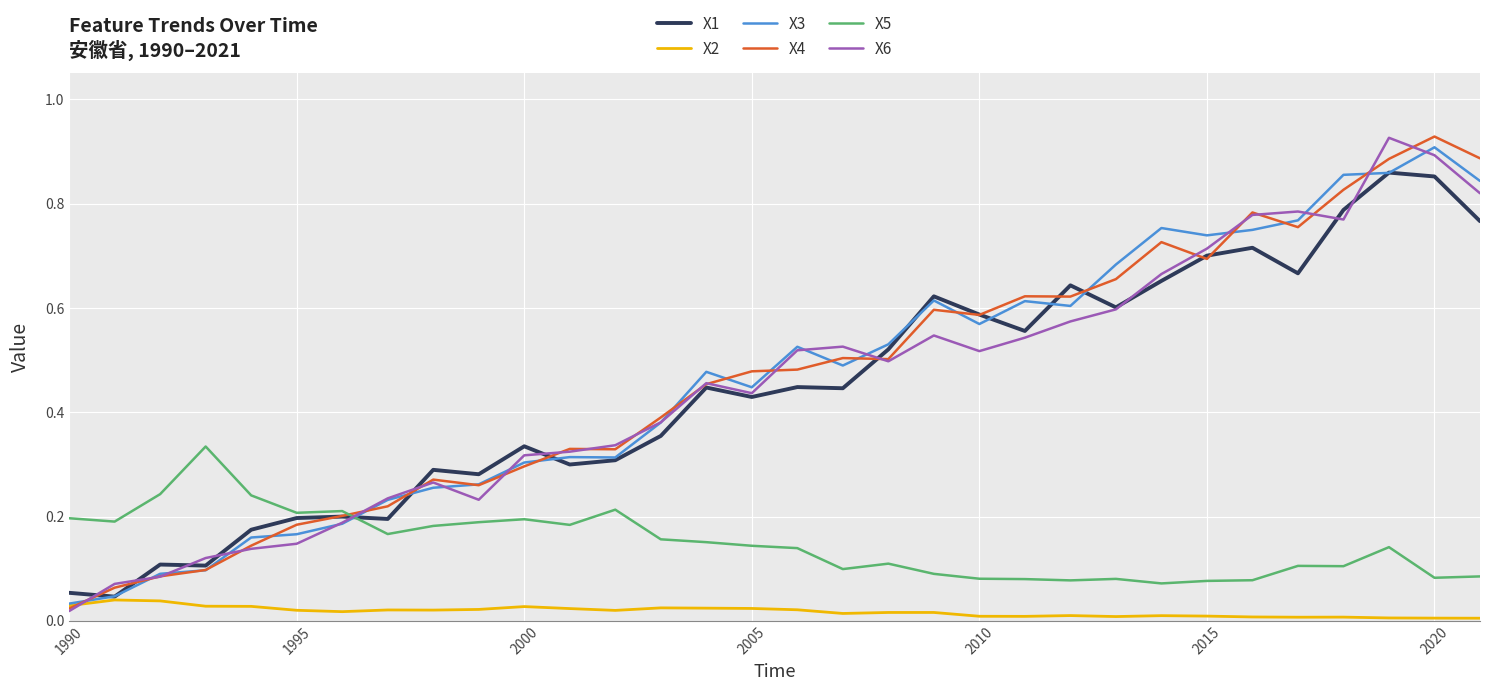

True or false: X2 and X5 intersect in this chart.

False